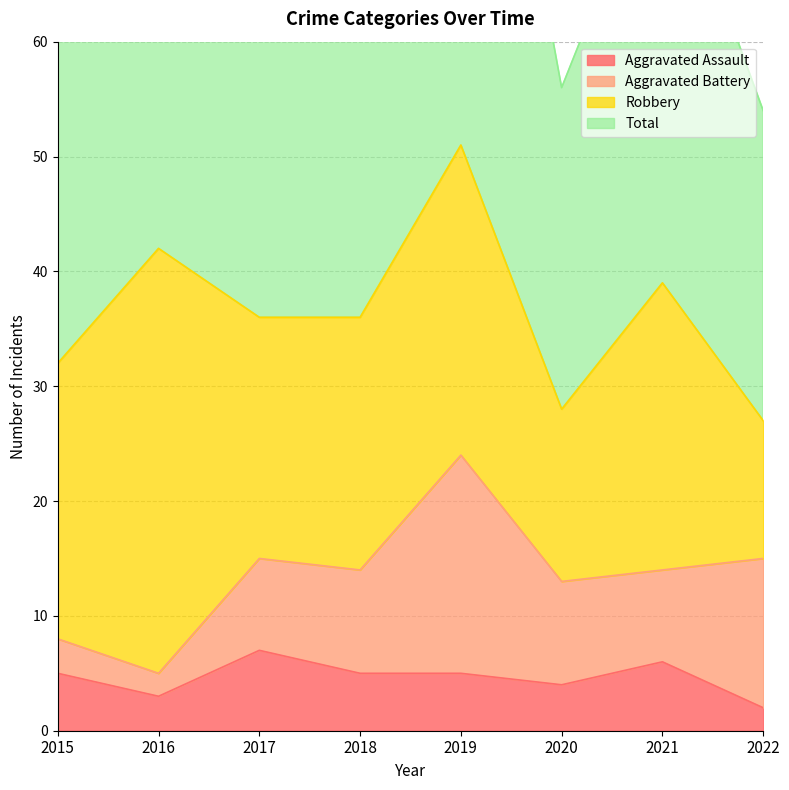

What is the value of the Aggravated Assault point at the 1st from the left?

5